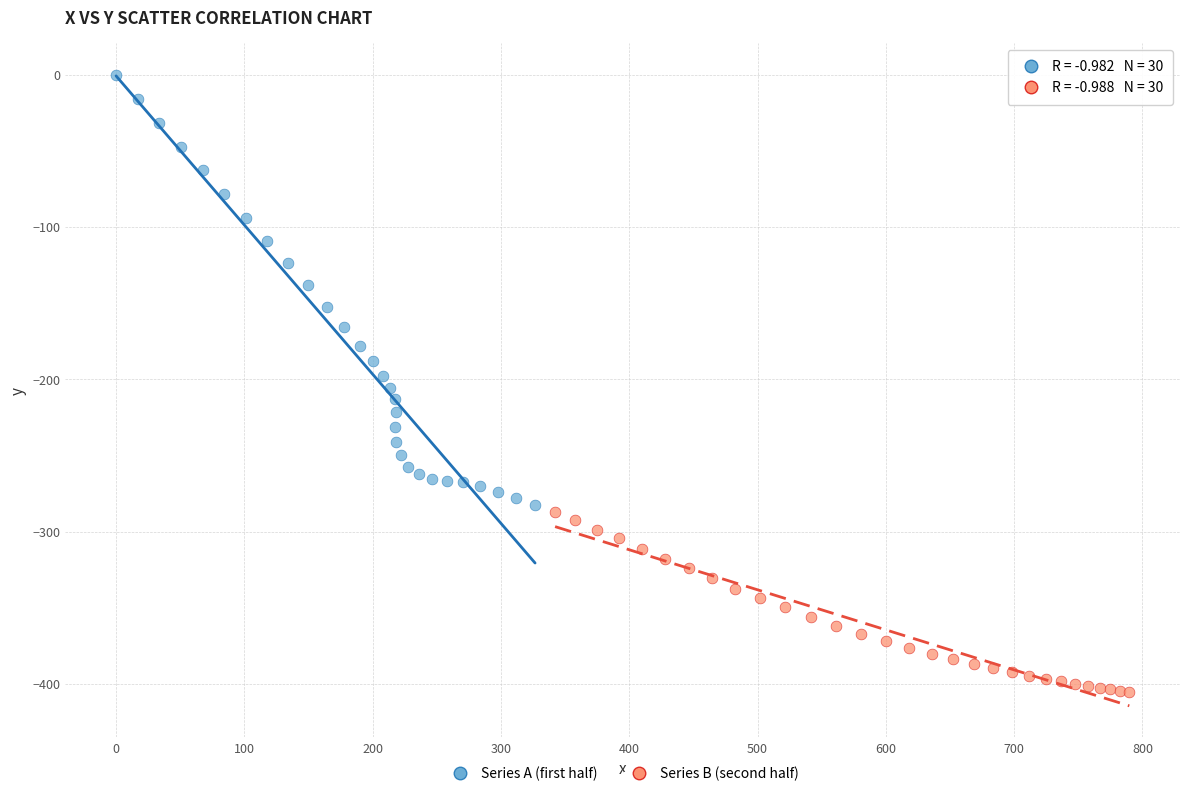

Which series contains the highest Y value?

Series A (first half)